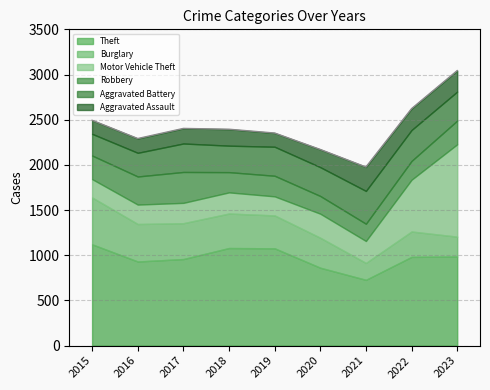

What is the highest value of the Motor Vehicle Theft series?

1022